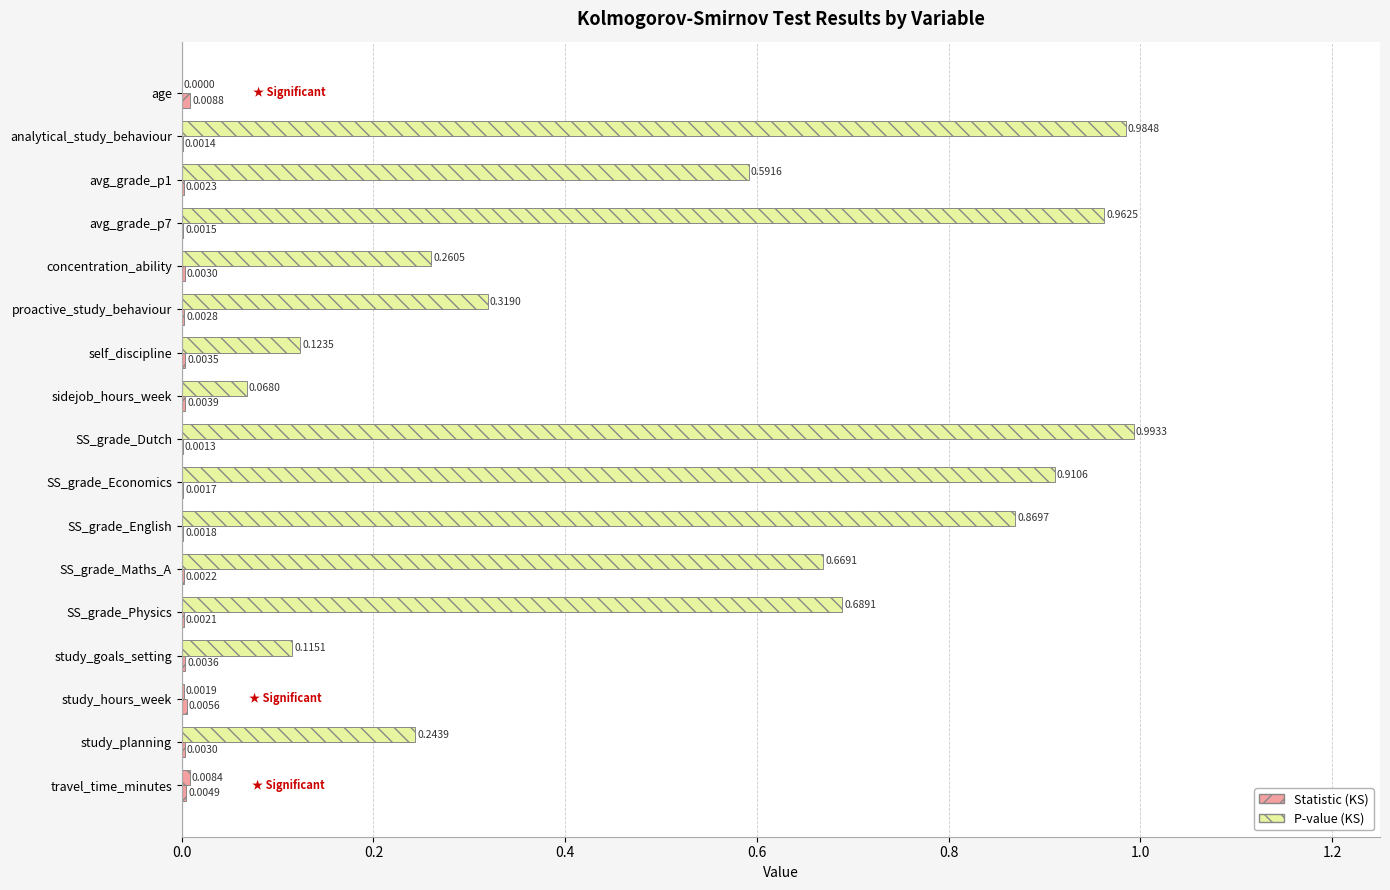

How many categories are shown in the chart?

17